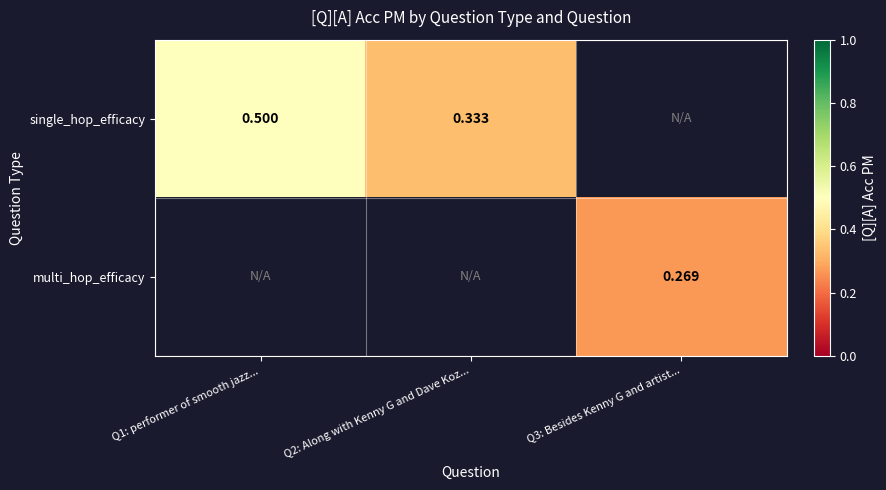

What is the greatest value displayed?

0.5